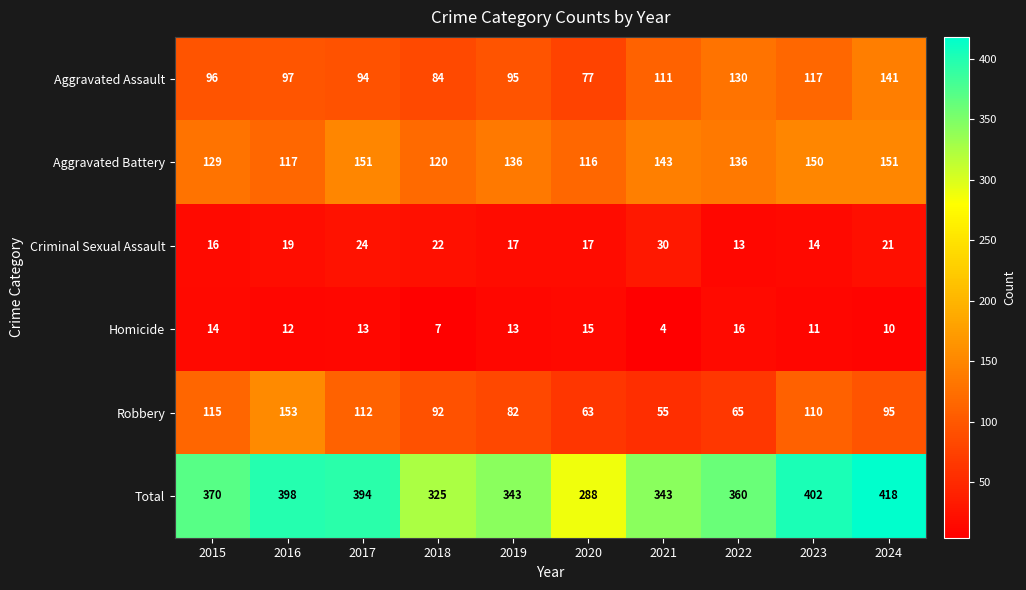

Rank the series by their maximum value, from lowest to highest.

Homicide, Criminal Sexual Assault, Aggravated Assault, Aggravated Battery, Robbery, Total